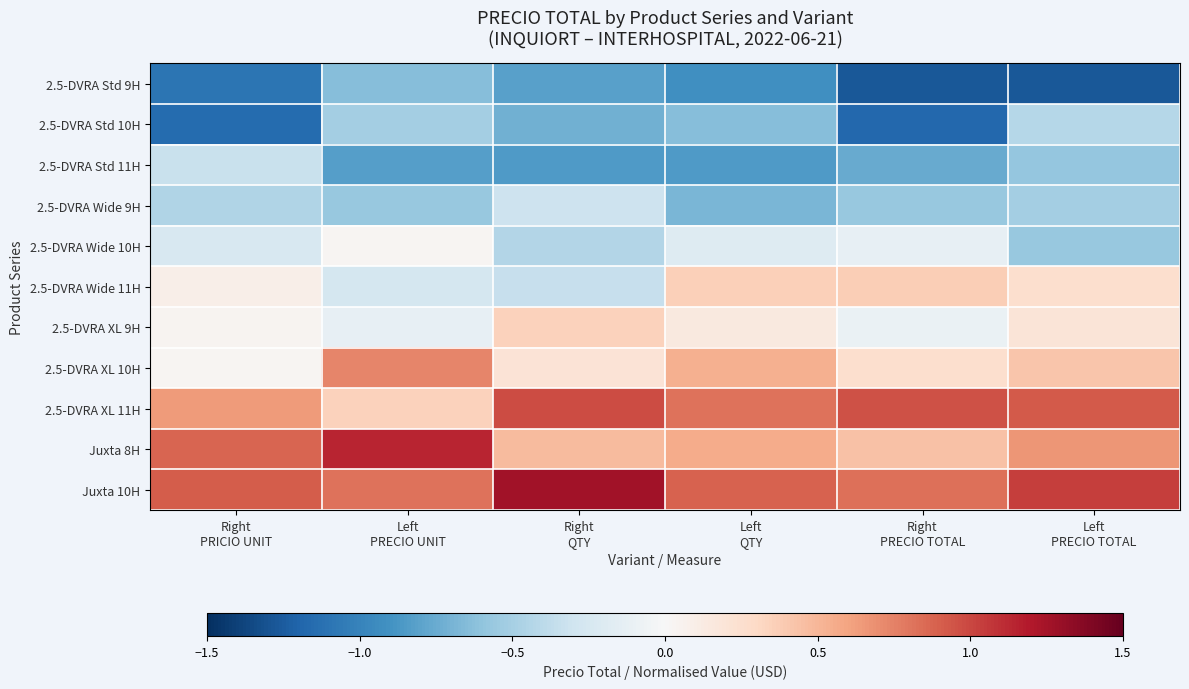

Reading right to left, what are all the values shown in this chart?

2.5-DVRA Std 9H: Left
PRECIO TOTAL=-1.3	Right
PRECIO TOTAL=-1.3	Left
QTY=-0.9	Right
QTY=-0.8	Left
PRECIO UNIT=-0.6	Right
PRICIO UNIT=-1.1
2.5-DVRA Std 10H: Left
PRECIO TOTAL=-0.4	Right
PRECIO TOTAL=-1.2	Left
QTY=-0.6	Right
QTY=-0.7	Left
PRECIO UNIT=-0.5	Right
PRICIO UNIT=-1.2
2.5-DVRA Std 11H: Left
PRECIO TOTAL=-0.6	Right
PRECIO TOTAL=-0.8	Left
QTY=-0.9	Right
QTY=-0.9	Left
PRECIO UNIT=-0.8	Right
PRICIO UNIT=-0.3
2.5-DVRA Wide 9H: Left
PRECIO TOTAL=-0.5	Right
PRECIO TOTAL=-0.6	Left
QTY=-0.7	Right
QTY=-0.3	Left
PRECIO UNIT=-0.6	Right
PRICIO UNIT=-0.5
2.5-DVRA Wide 10H: Left
PRECIO TOTAL=-0.6	Right
PRECIO TOTAL=-0.1	Left
QTY=-0.2	Right
QTY=-0.4	Left
PRECIO UNIT=0.0	Right
PRICIO UNIT=-0.2
2.5-DVRA Wide 11H: Left
PRECIO TOTAL=0.2	Right
PRECIO TOTAL=0.4	Left
QTY=0.4	Right
QTY=-0.3	Left
PRECIO UNIT=-0.3	Right
PRICIO UNIT=0.1
2.5-DVRA XL 9H: Left
PRECIO TOTAL=0.2	Right
PRECIO TOTAL=-0.1	Left
QTY=0.2	Right
QTY=0.3	Left
PRECIO UNIT=-0.1	Right
PRICIO UNIT=0.0
2.5-DVRA XL 10H: Left
PRECIO TOTAL=0.4	Right
PRECIO TOTAL=0.2	Left
QTY=0.5	Right
QTY=0.2	Left
PRECIO UNIT=0.7	Right
PRICIO UNIT=0.0
2.5-DVRA XL 11H: Left
PRECIO TOTAL=0.9	Right
PRECIO TOTAL=1.0	Left
QTY=0.8	Right
QTY=1.0	Left
PRECIO UNIT=0.3	Right
PRICIO UNIT=0.6
Juxta 8H: Left
PRECIO TOTAL=0.7	Right
PRECIO TOTAL=0.4	Left
QTY=0.6	Right
QTY=0.5	Left
PRECIO UNIT=1.1	Right
PRICIO UNIT=0.9
Juxta 10H: Left
PRECIO TOTAL=1.0	Right
PRECIO TOTAL=0.8	Left
QTY=0.9	Right
QTY=1.3	Left
PRECIO UNIT=0.8	Right
PRICIO UNIT=0.9